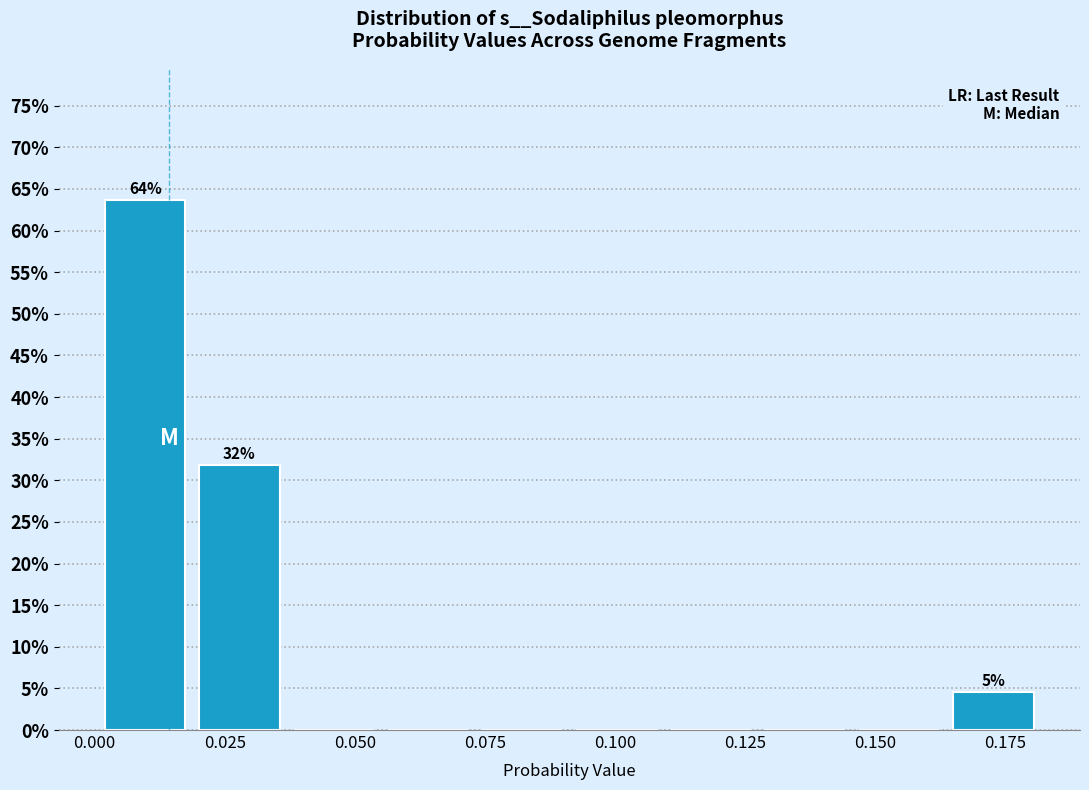

Read against the x-axis, roughly where is the centre of the tallest bar?

0.010